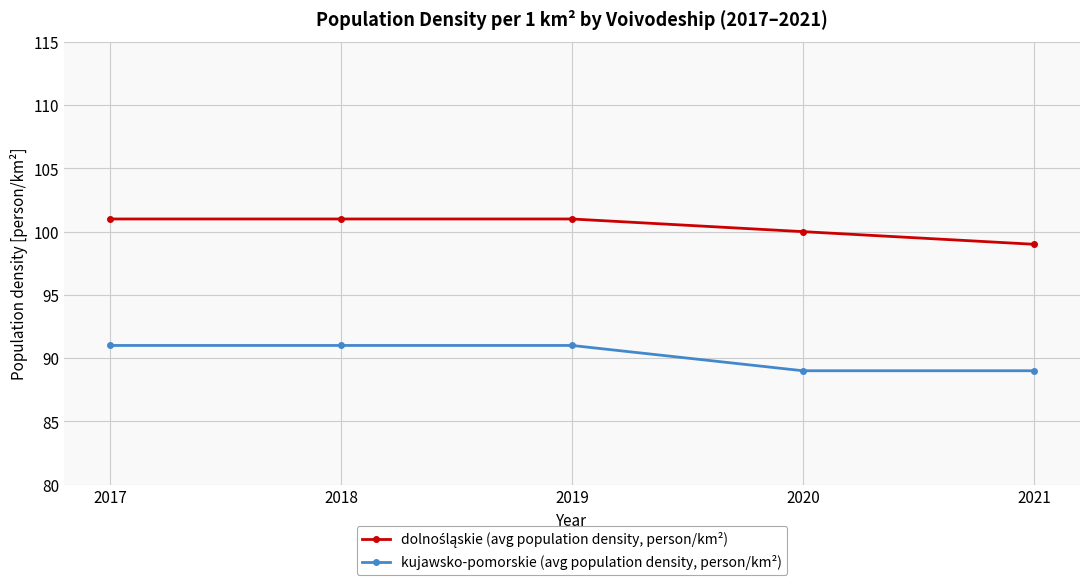

What is the lowest value of the kujawsko-pomorskie (avg population density, person/km²) series?

89